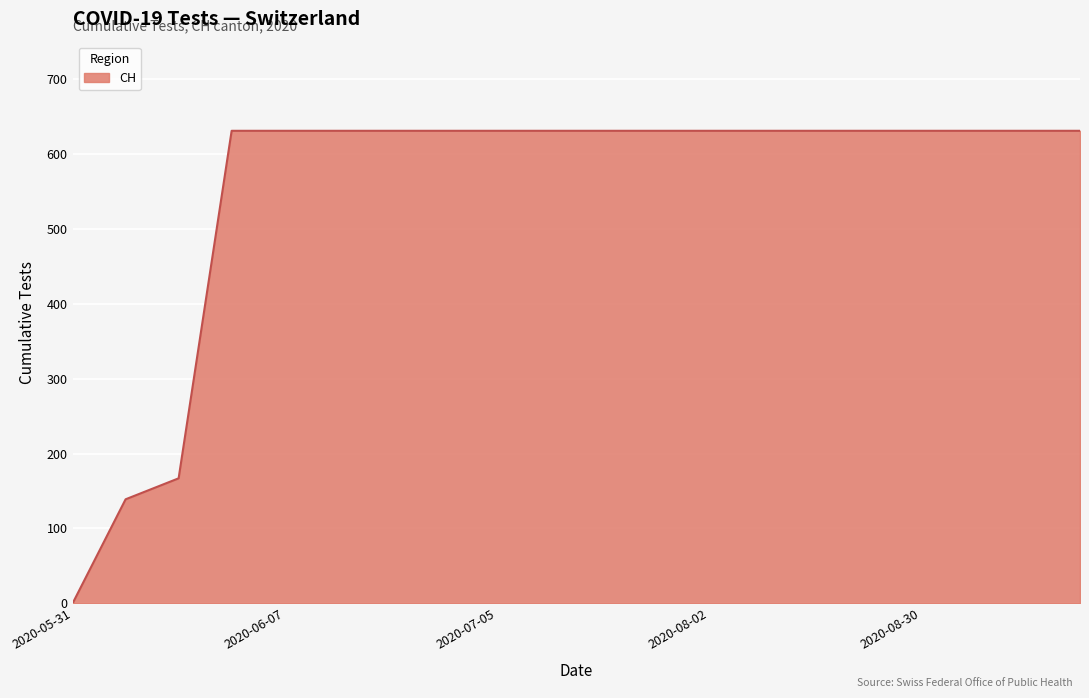

What is the difference between the maximum and minimum values?

631